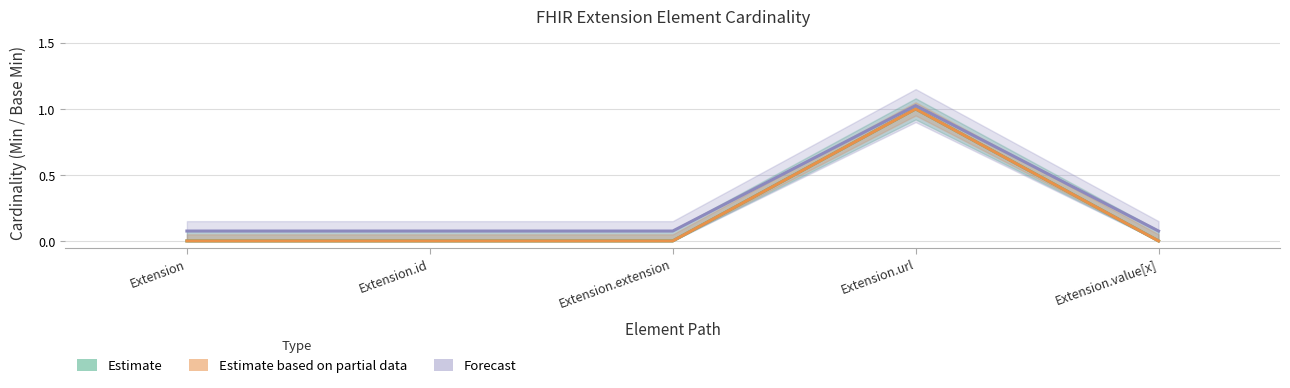

What is the average value of the Forecast series?

0.3